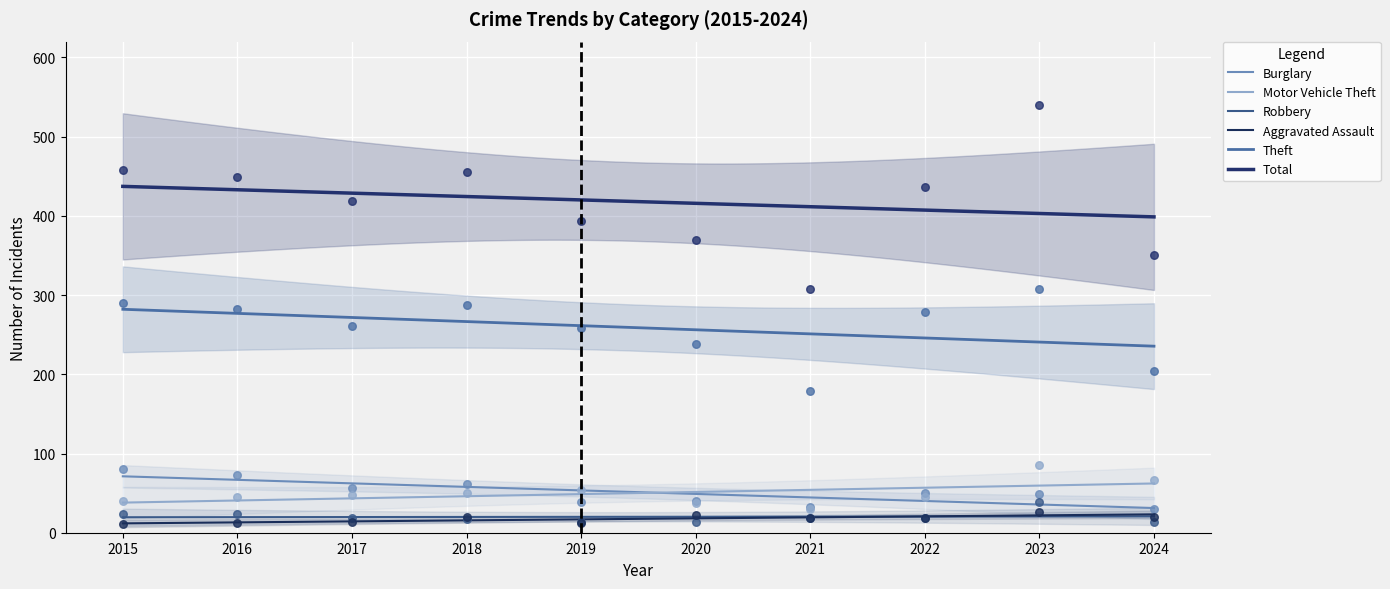

Which series has the largest total across all categories?

Total